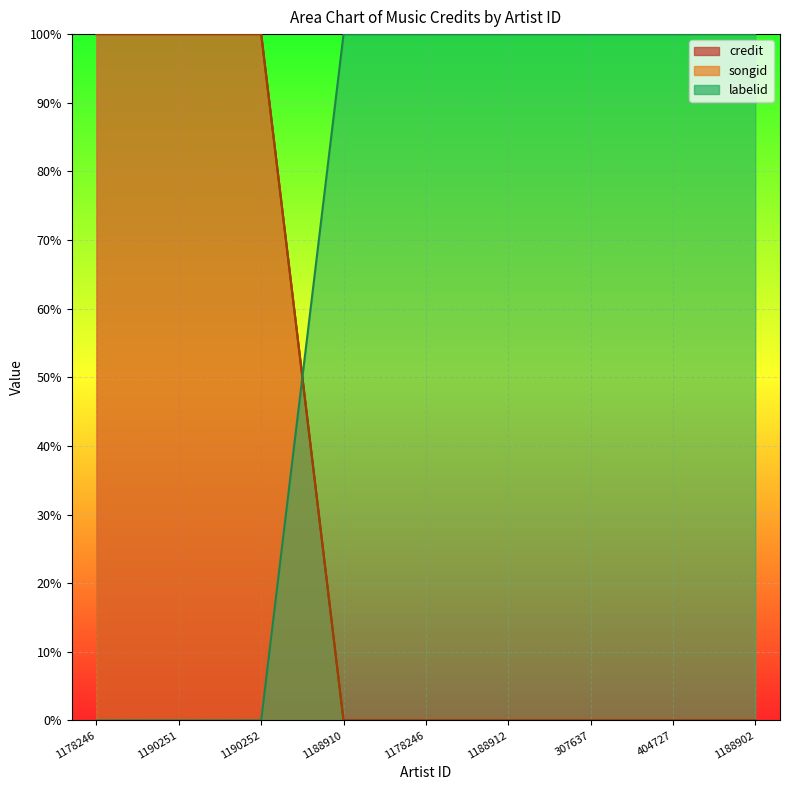

Reading left to right, extract all data points from this chart.

credit: 100	100	100	0	0	0	0	0	0
songid: 100	100	100	0	0	0	0	0	0
labelid: 0	0	0	100	100	100	100	100	100